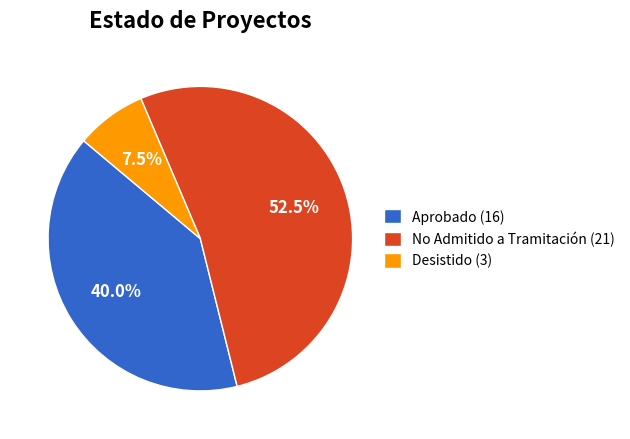

To the nearest percent, what is the difference between the largest and smallest slice percentages?

45%